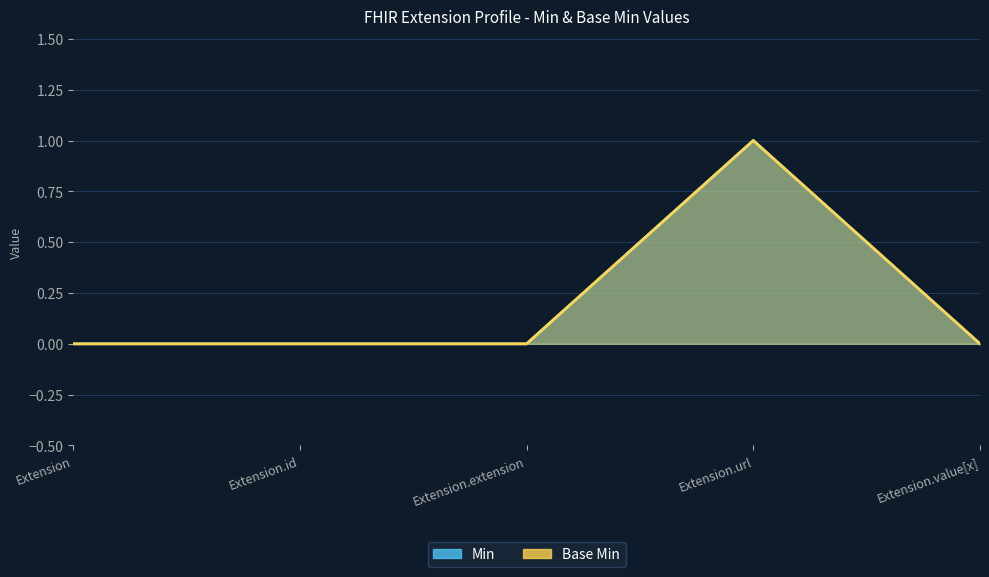

The value of Base Min at Extension.url is 1. True or false?

True